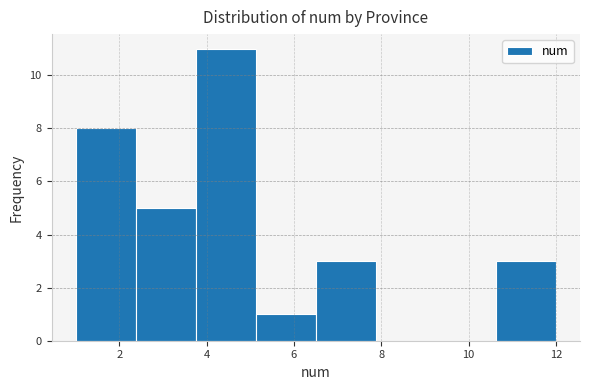

Reading left to right, list every bar in this chart as the range it spans on the x-axis followed by its height. Neither the bar edges nor the heights are printed on the chart, so give them approximately, as read against the axes.

1.0 to 2.4: 8
2.4 to 3.8: 5
3.8 to 5.2: 11
5.2 to 6.6: 1
6.6 to 7.8: 3
7.8 to 9.2: 0
9.2 to 10.6: 0
10.6 to 12.0: 3